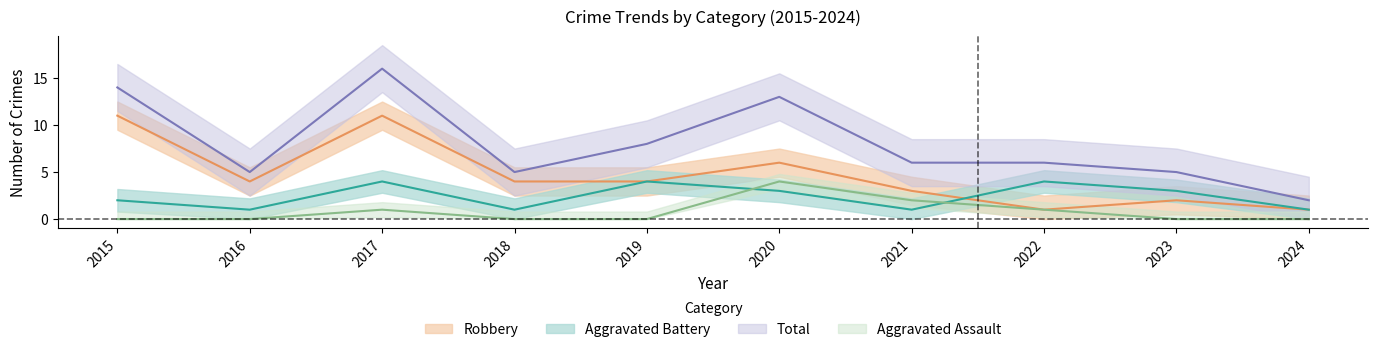

Count the Aggravated Battery values in the range 1 to 4.

10